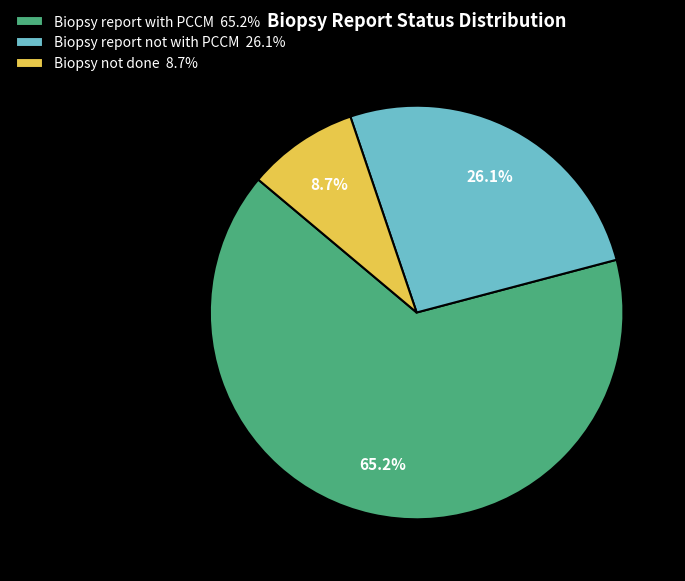

Between Biopsy report with PCCM 65.2% and Biopsy report not with PCCM 26.1%, which is larger?

Biopsy report with PCCM 65.2%